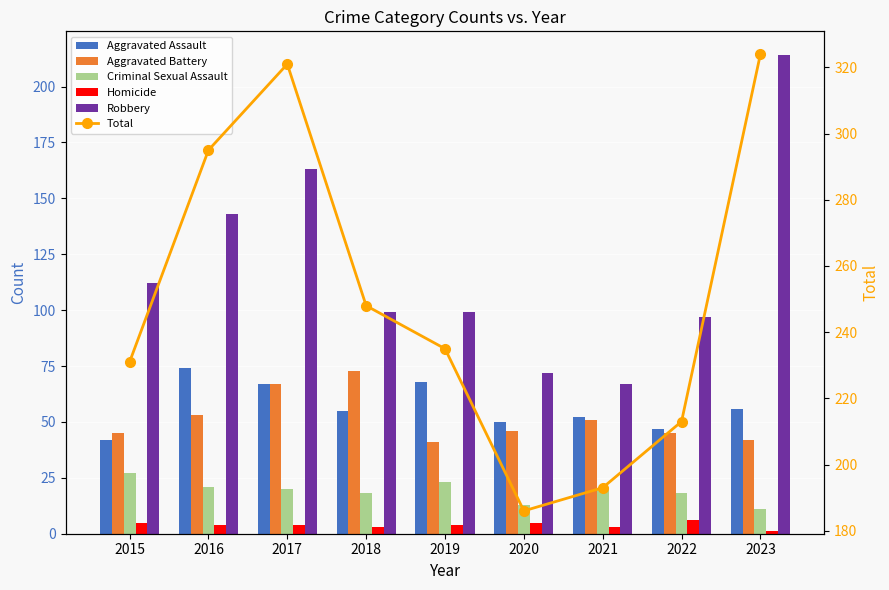

What are all the series names shown in the legend?

Aggravated Assault, Aggravated Battery, Criminal Sexual Assault, Homicide, Robbery, Total